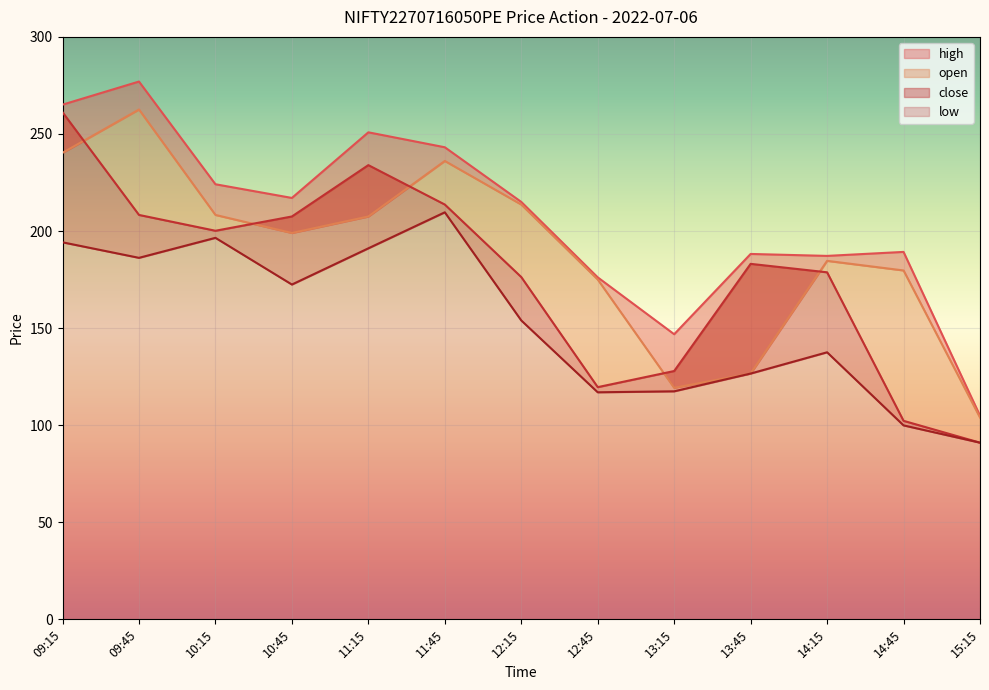

The high series shows 38.0 at 12:45. True or false?

False